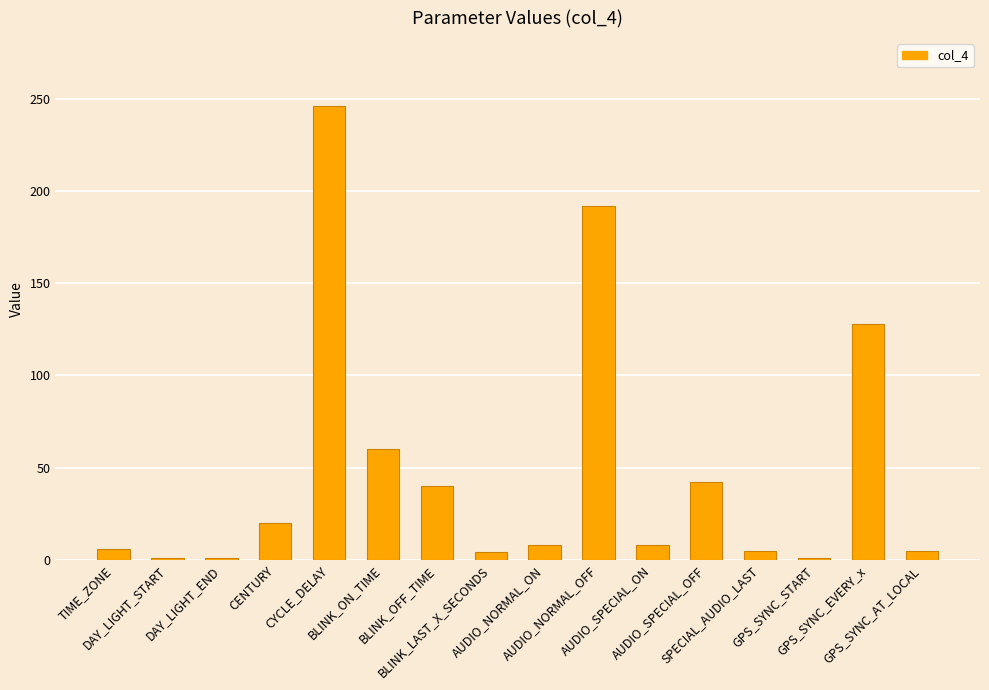

Is it true that the value at CENTURY is 20?

True